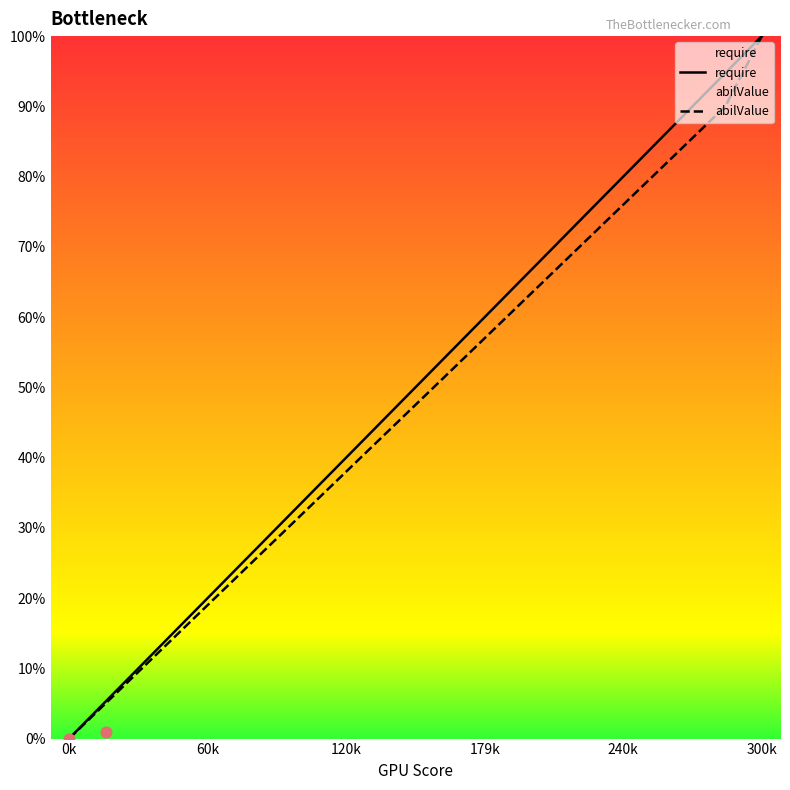

Which series has the widest spread of Y values?

require